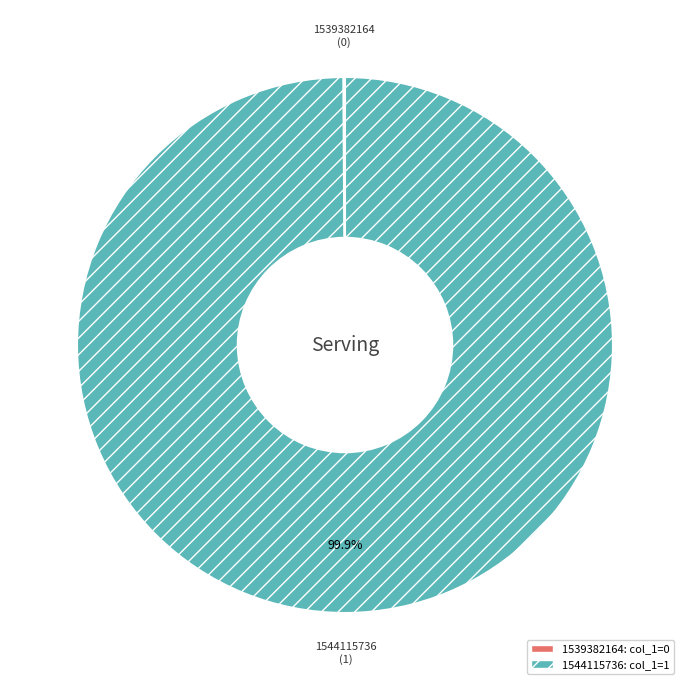

True or false: 1544115736 accounts for 92% of the total.

False